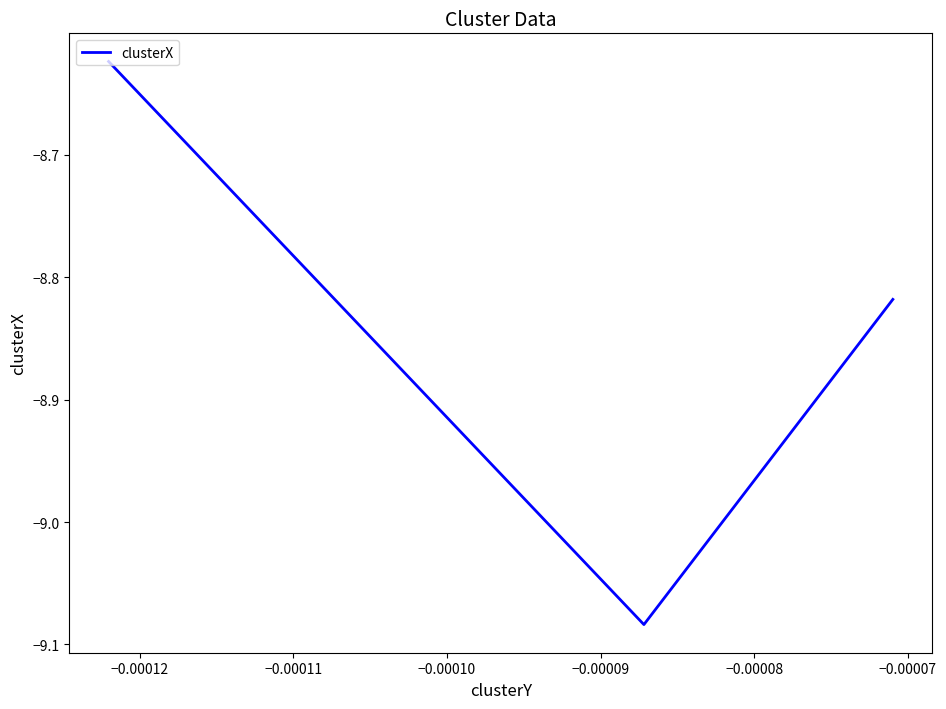

Is this an area chart (filled region under the line)?

No